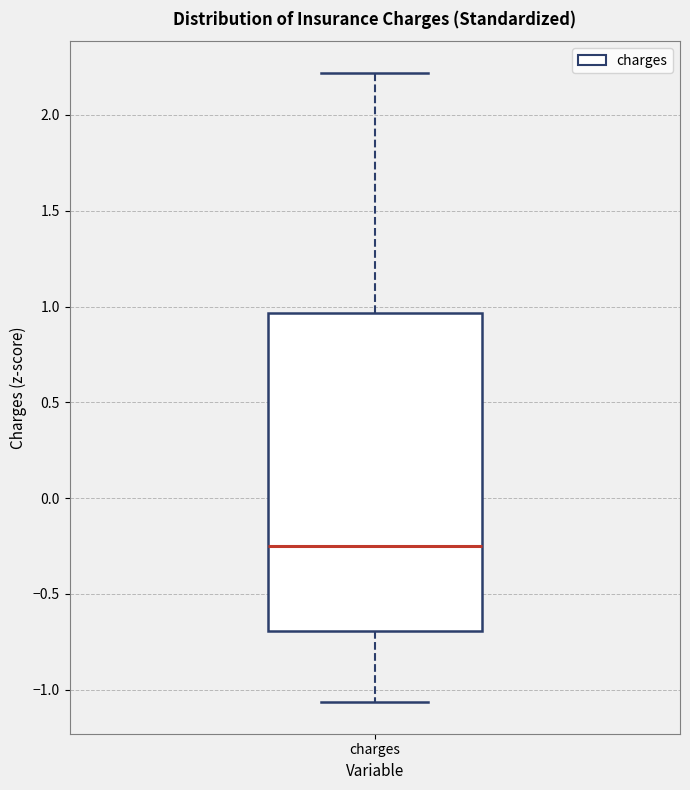

Where does the lower whisker of the box for charges end on the y-axis? The values are not printed on the chart, so give them approximately, as read against the axis.

-1.05